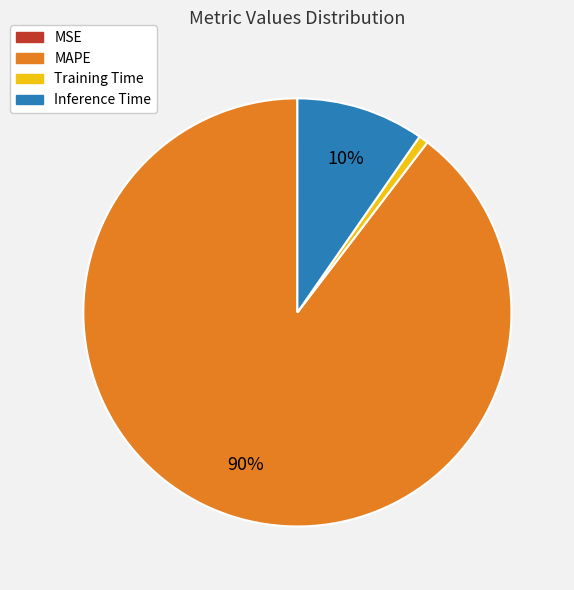

The MAPE slice represents 97% of the pie. True or false?

False